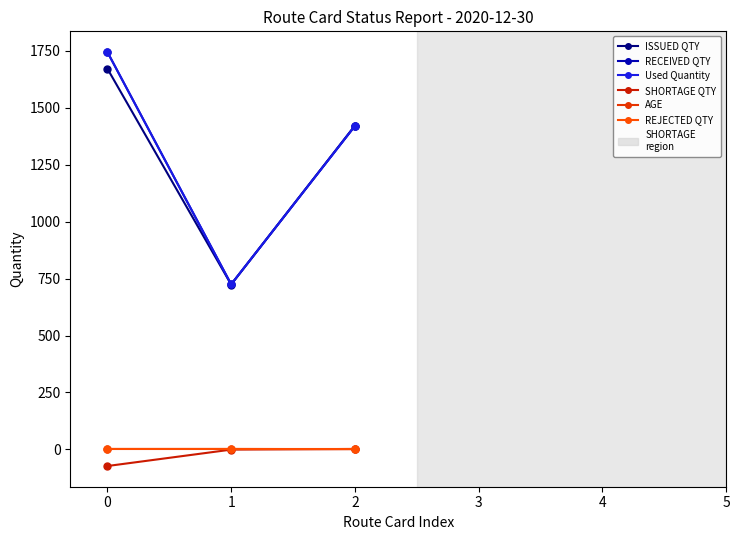

Which has a higher value, 2 or 1?

2